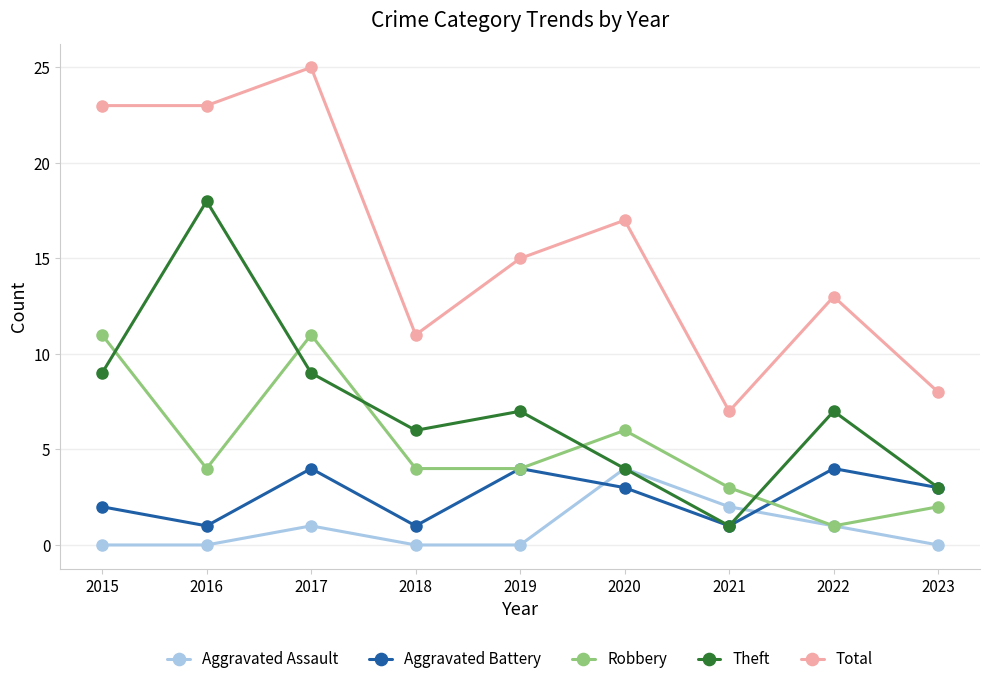

What is the difference between the highest and lowest values at 2015?

23